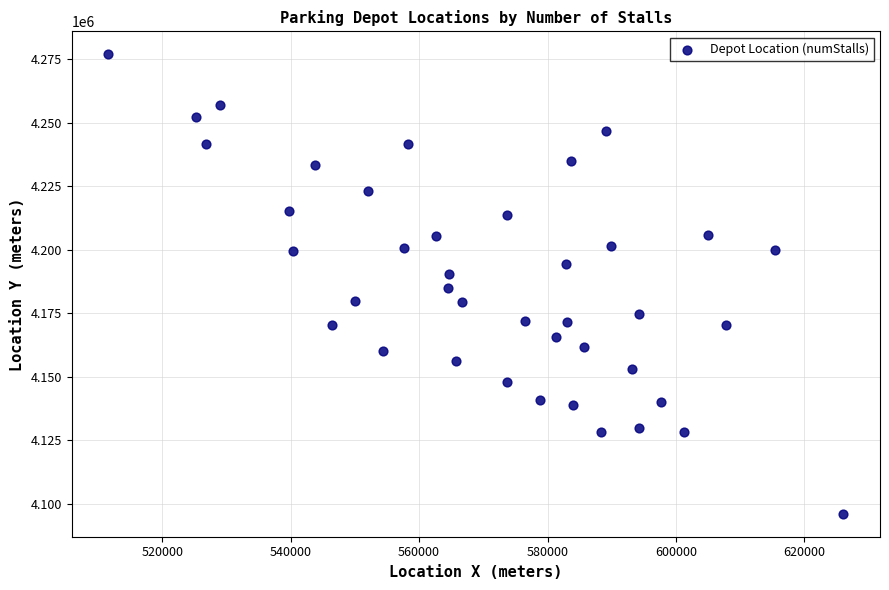

What is the range of Y values (max minus min)?

181044.8